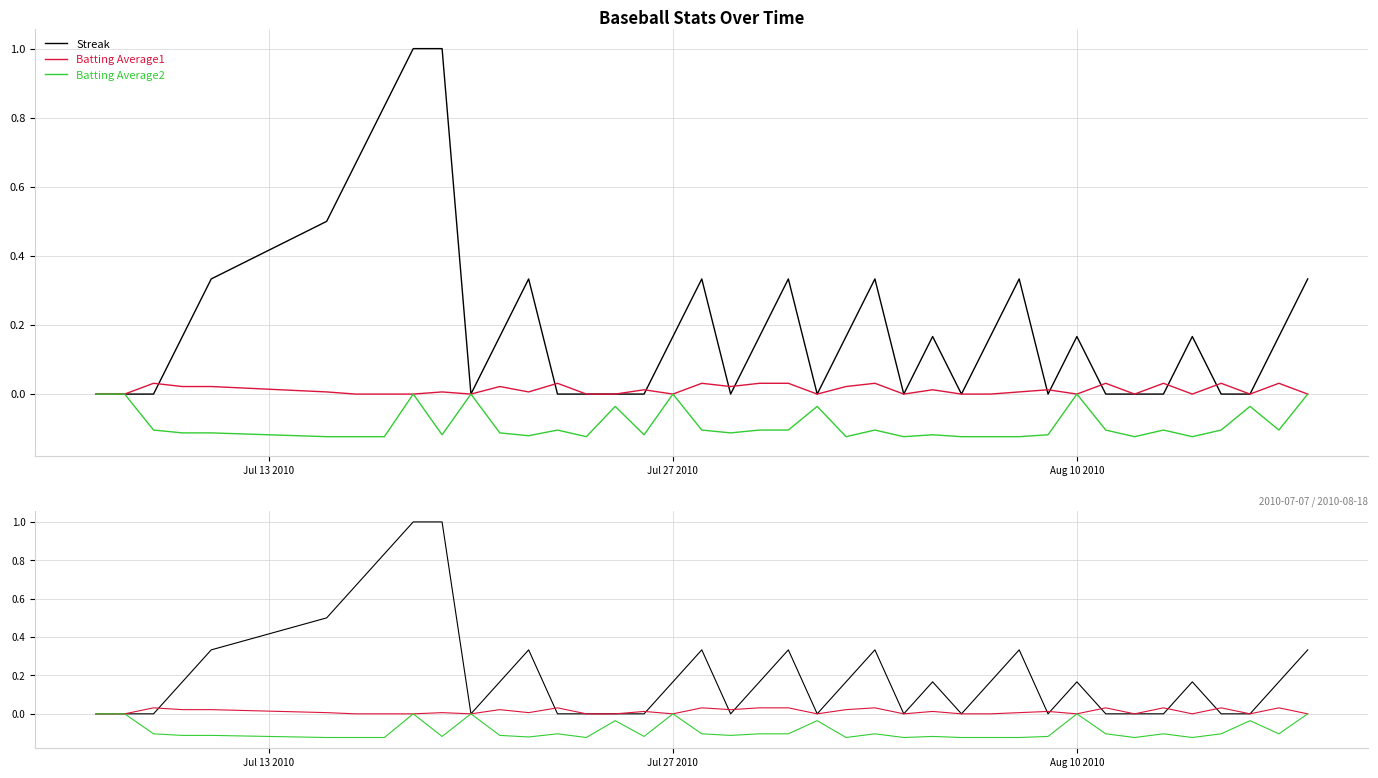

How many values in the Streak series exceed 0?

22